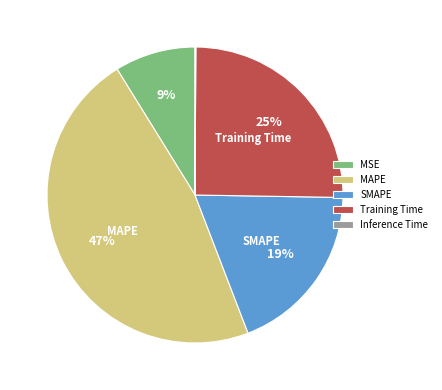

To the nearest percent, what is the difference between the MSE and SMAPE slice percentages?

10%